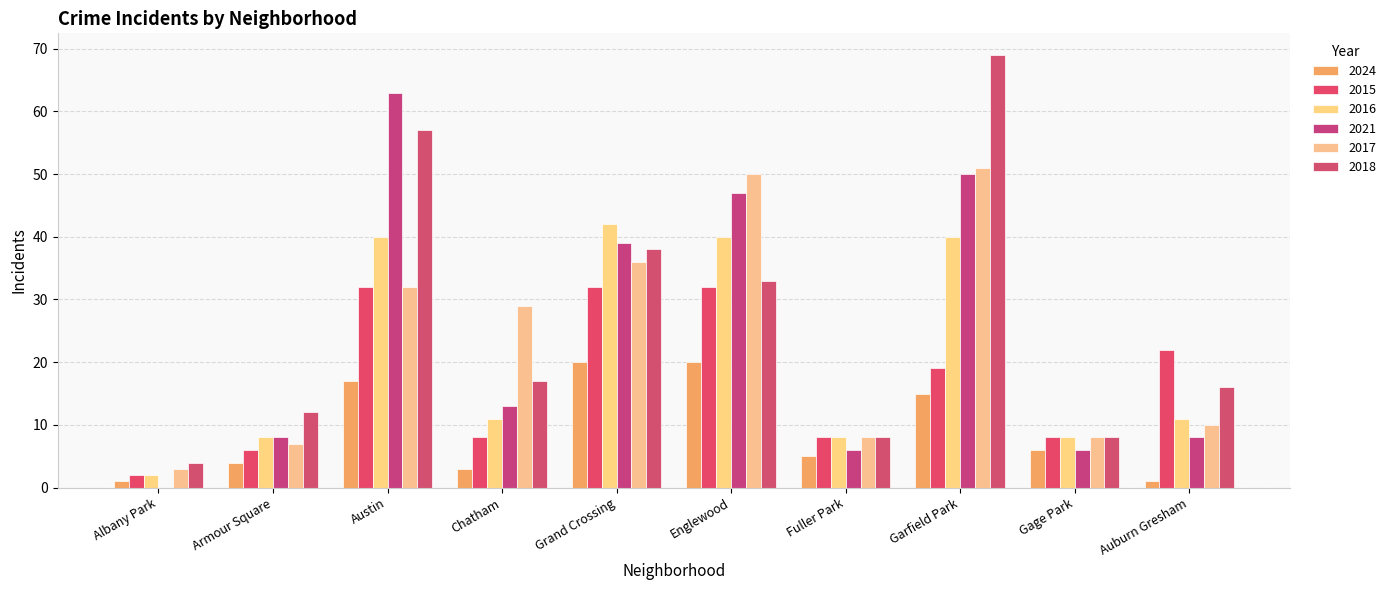

True or false: 2024 has a value of 6 at Gage Park.

True